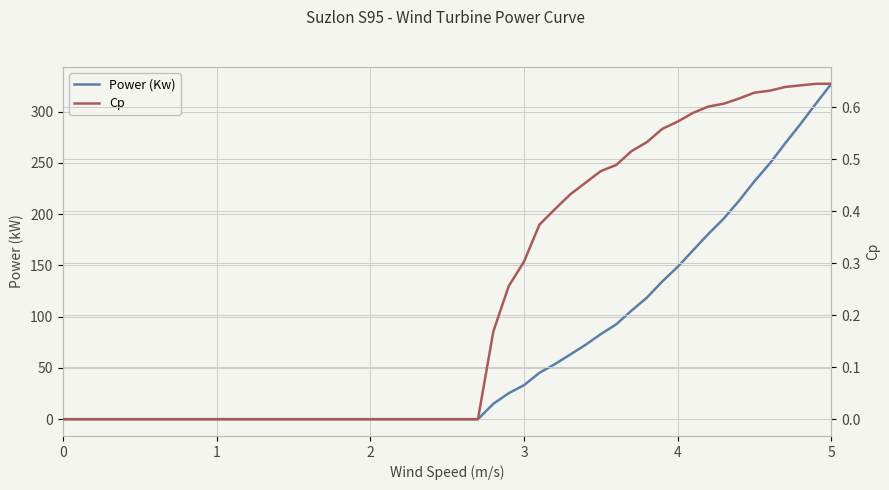

What is the value of the Power (Kw) point at the 39th from the left?

307.9